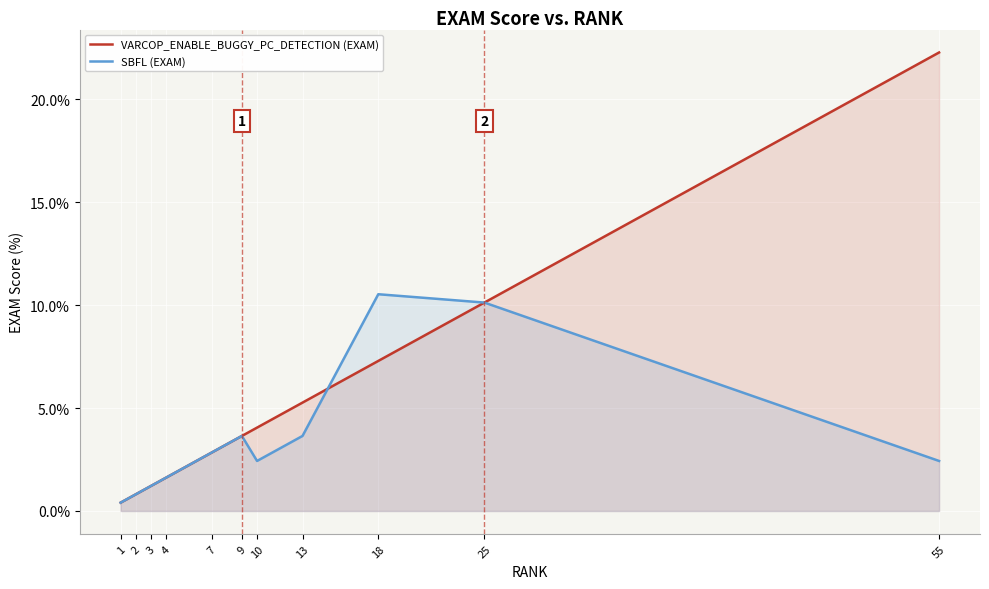

How many lines are shown in the chart?

2